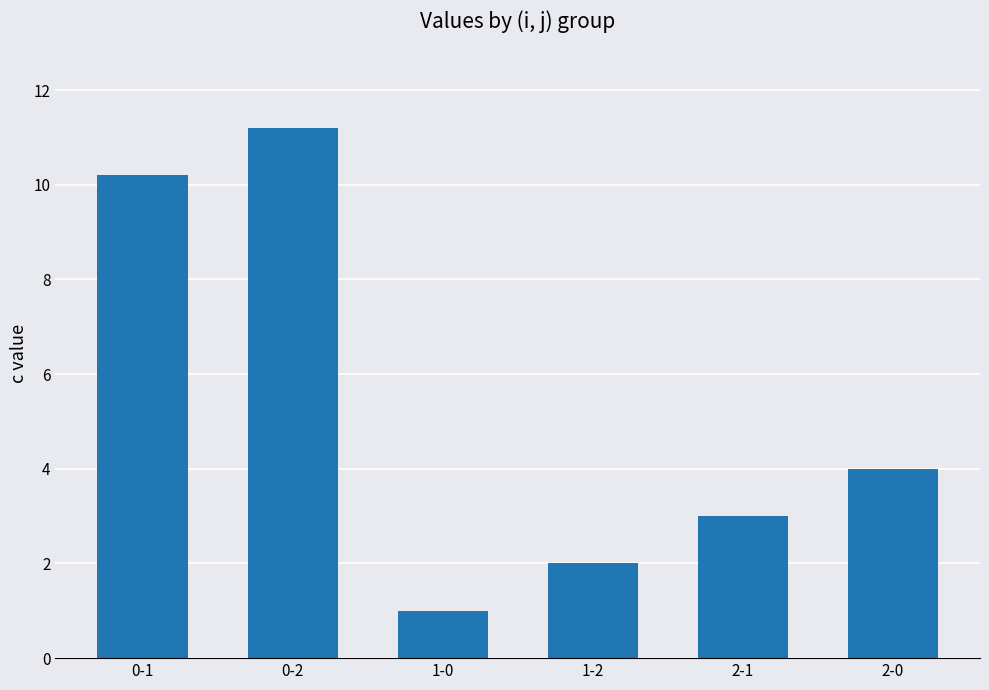

At which label does the data first exceed 4?

0-1